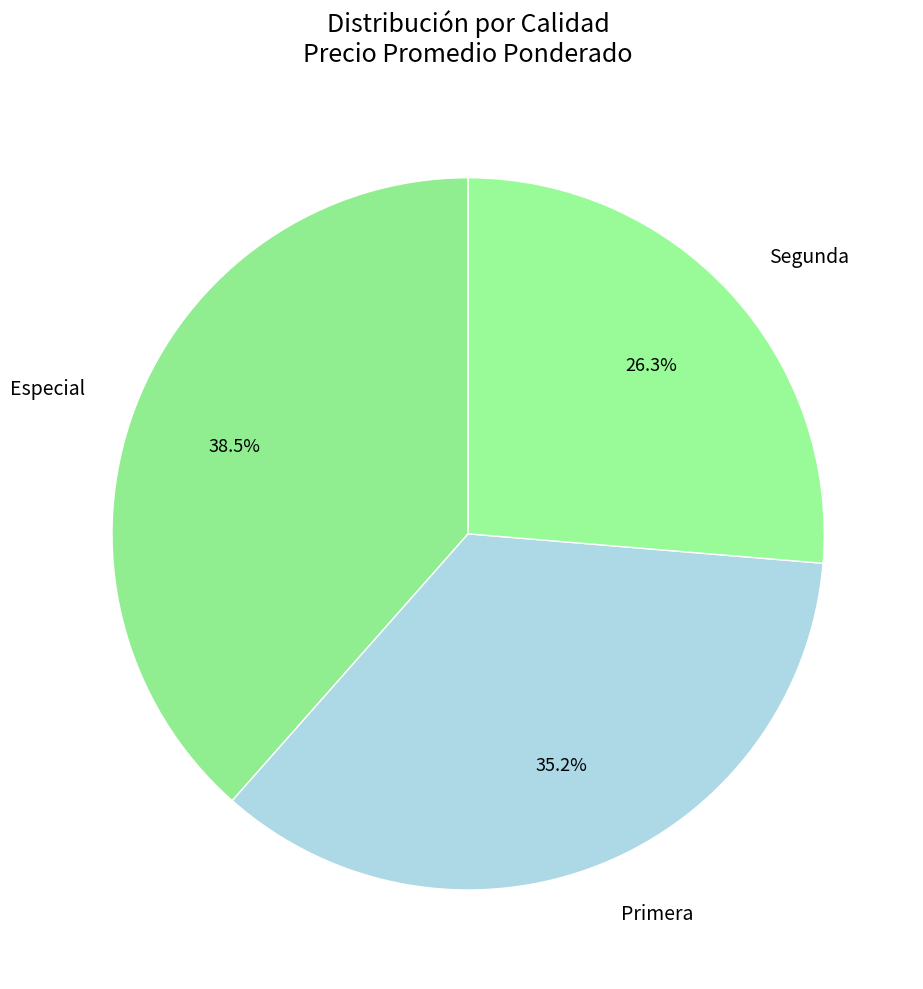

Approximately how many times larger is the value at Primera compared to Segunda?

1.3